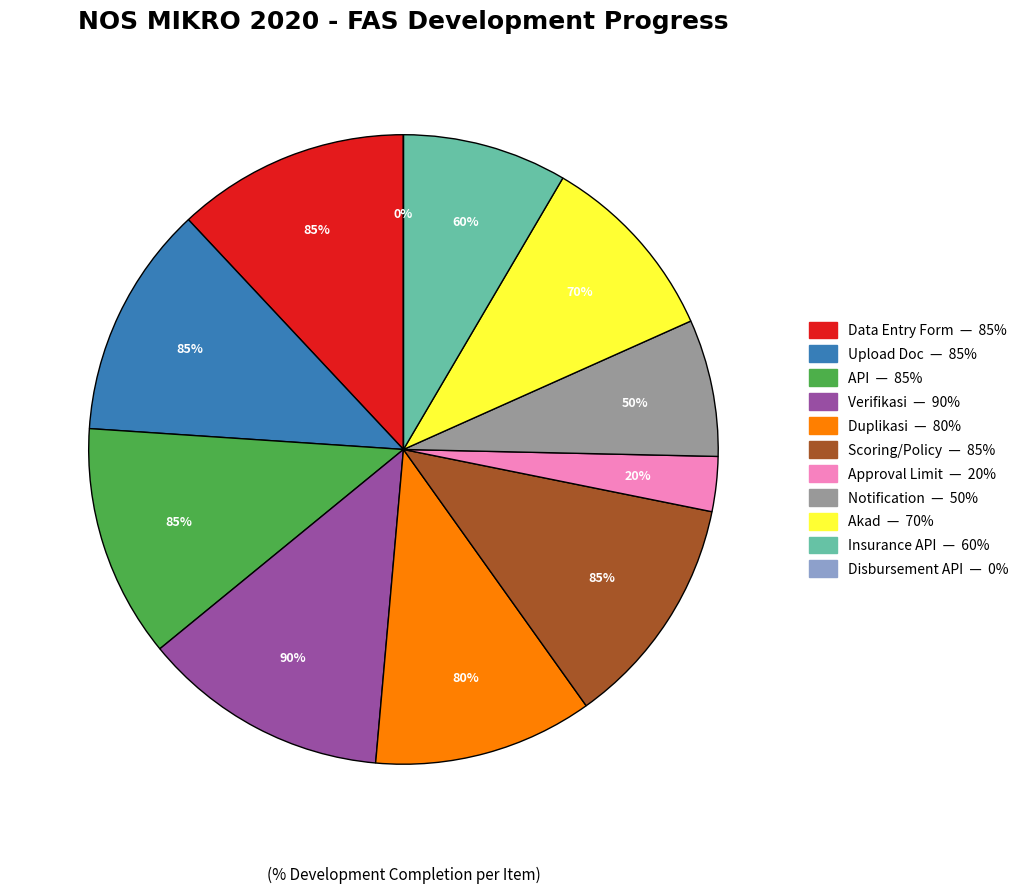

What is the change in value from Verifikasi to Scoring/Policy?

-0.1